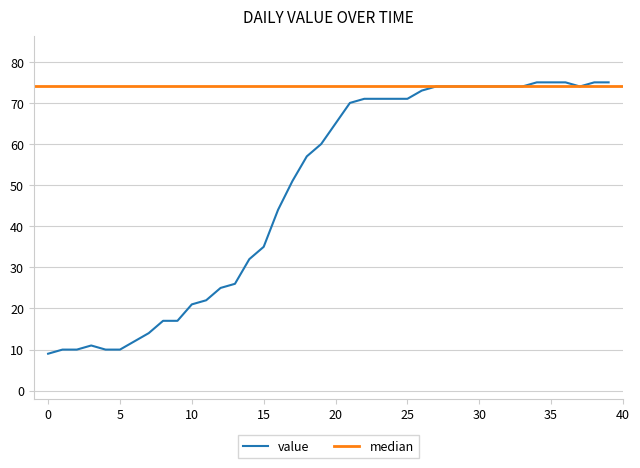

True or false: the data shows 15 at 2020-02-28.

False